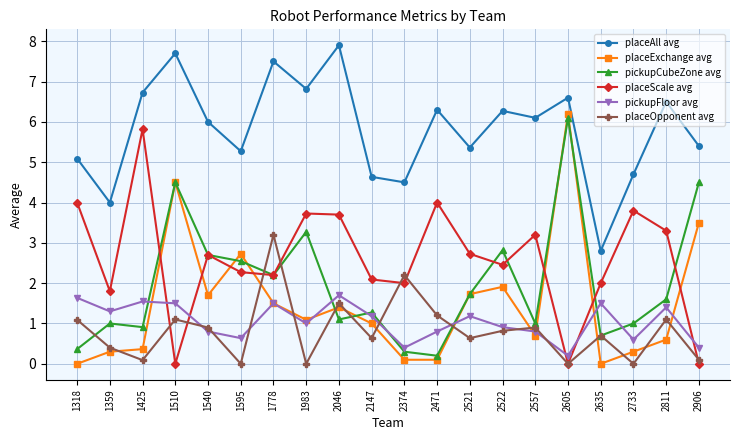

At 1318, list the series in order from smallest to largest.

placeExchange avg, pickupCubeZone avg, placeOpponent avg, pickupFloor avg, placeScale avg, placeAll avg